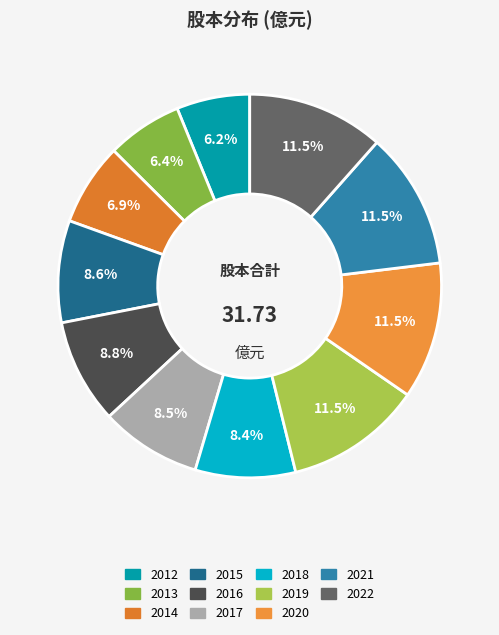

To the nearest percent, what is the average slice percentage?

9%